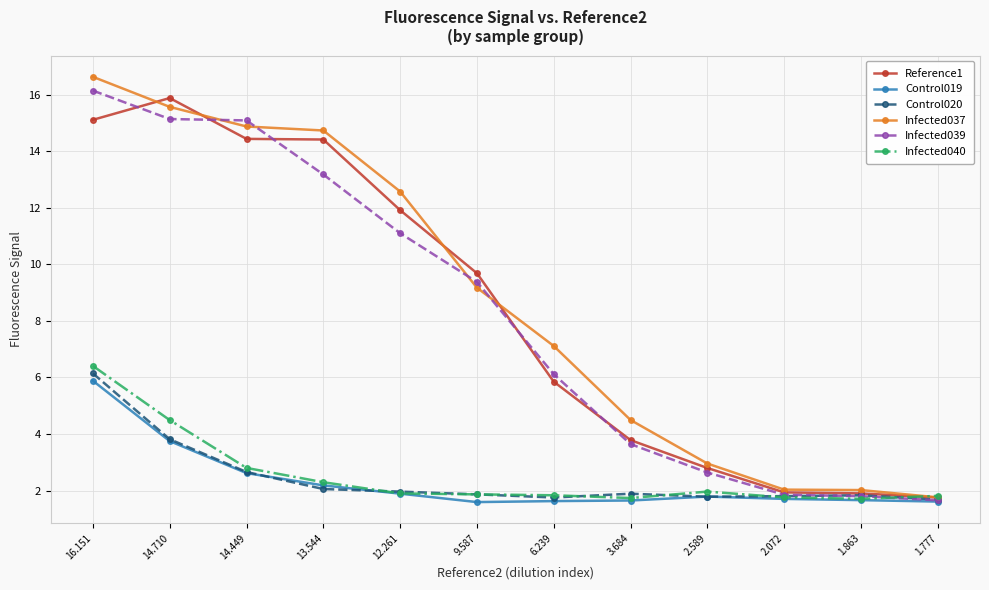

Is the value of Infected037 at 1.863 greater than the value of Control019 at 14.710?

No